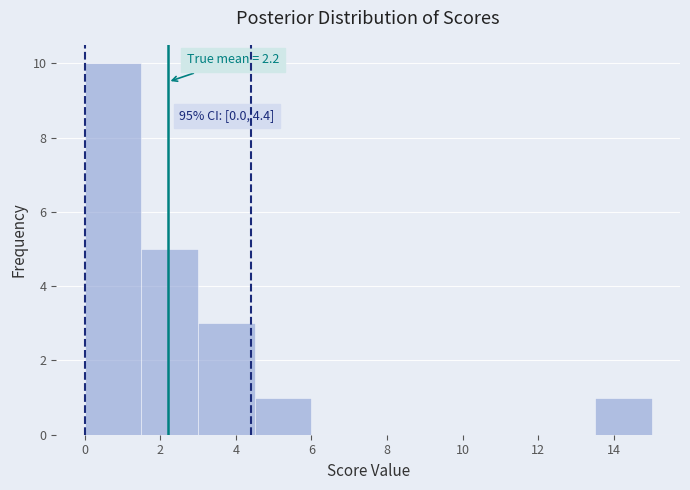

Over which range of the x-axis is the bar tallest?

0.0 to 1.5